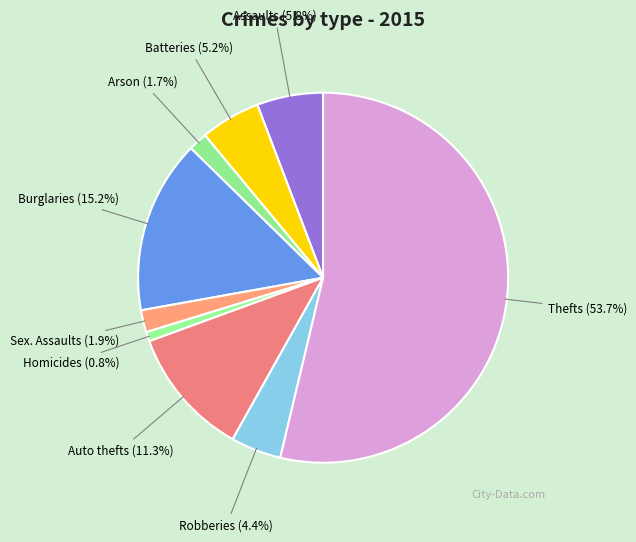

What is the largest slice in the pie chart?

Theft